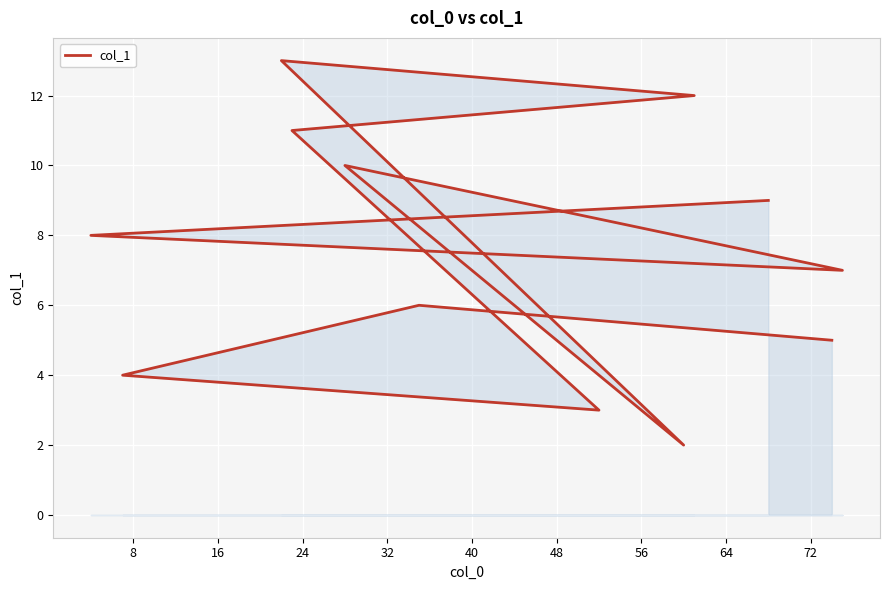

What is the difference between the maximum and second lowest values?

10.0